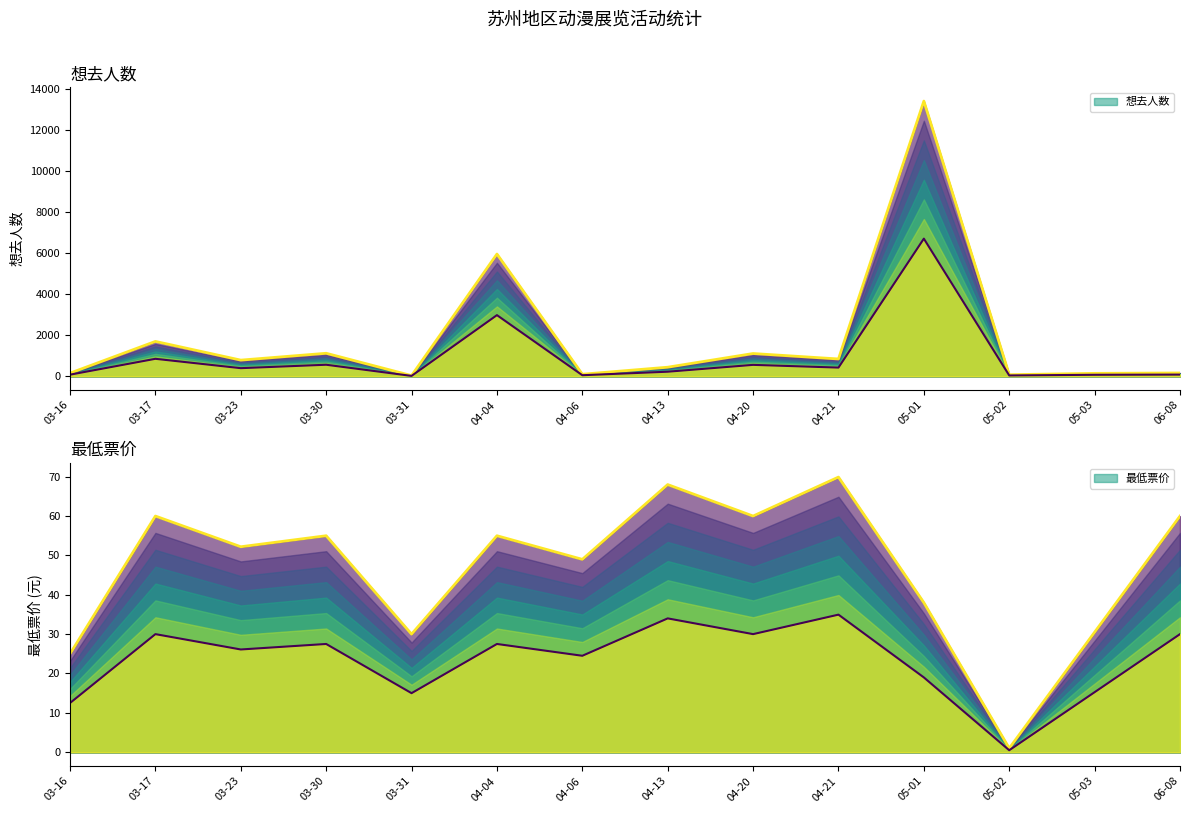

Rank the categories by 最低票价 value from lowest to highest.

05-02, 03-16, 03-31, 05-03, 05-01, 04-06, 03-23, 03-30, 04-04, 03-17, 04-20, 06-08, 04-13, 04-21